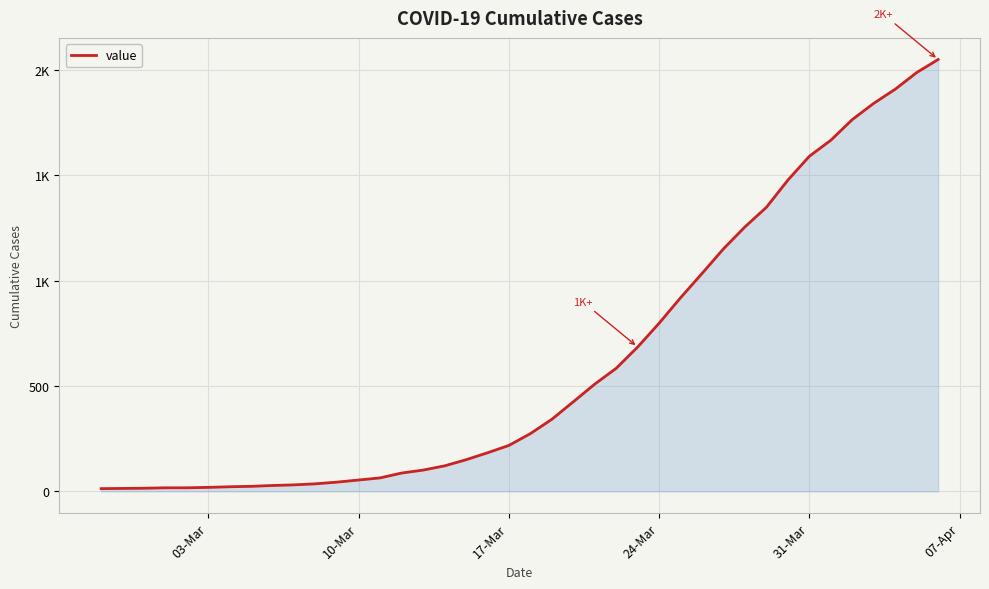

Is this an area chart (filled region under the line)?

Yes